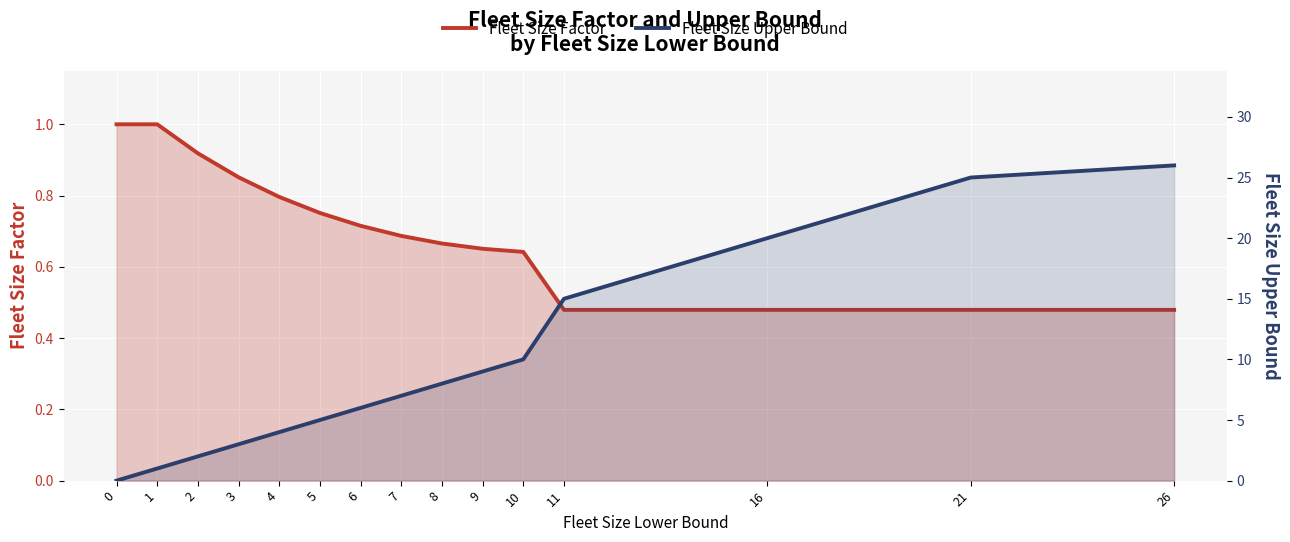

At 3, list the series in order from largest to smallest.

Fleet Size Upper Bound, Fleet Size Factor